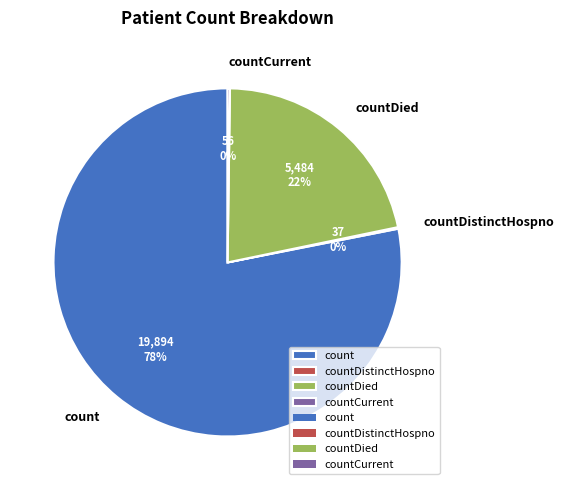

To the nearest percent, what percentage of the pie is count?

78%